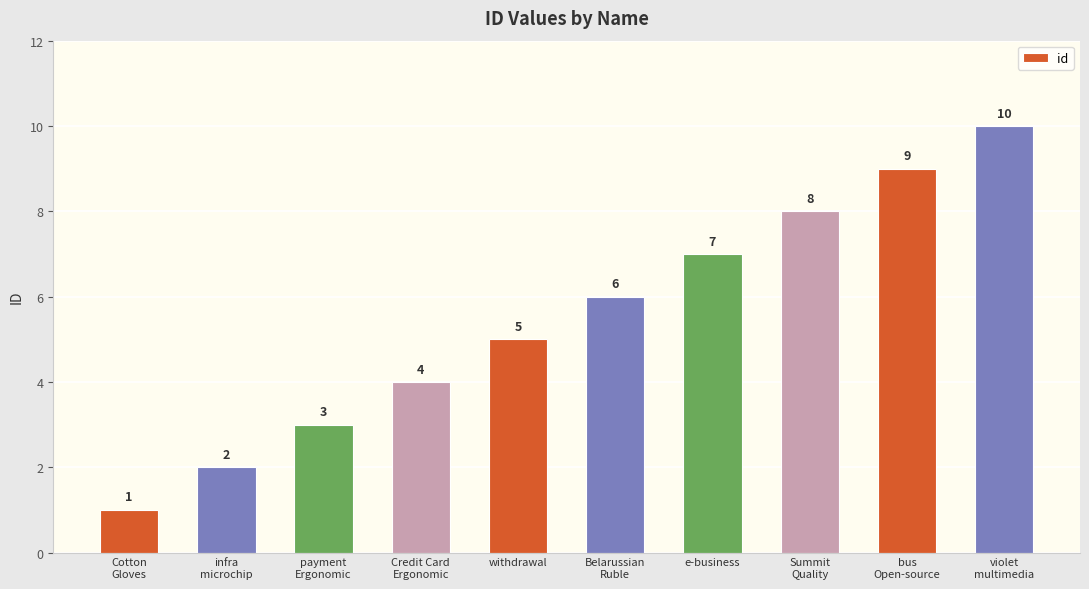

Reading left to right, what are all the values shown in this chart?

1	2	3	4	5	6	7	8	9	10